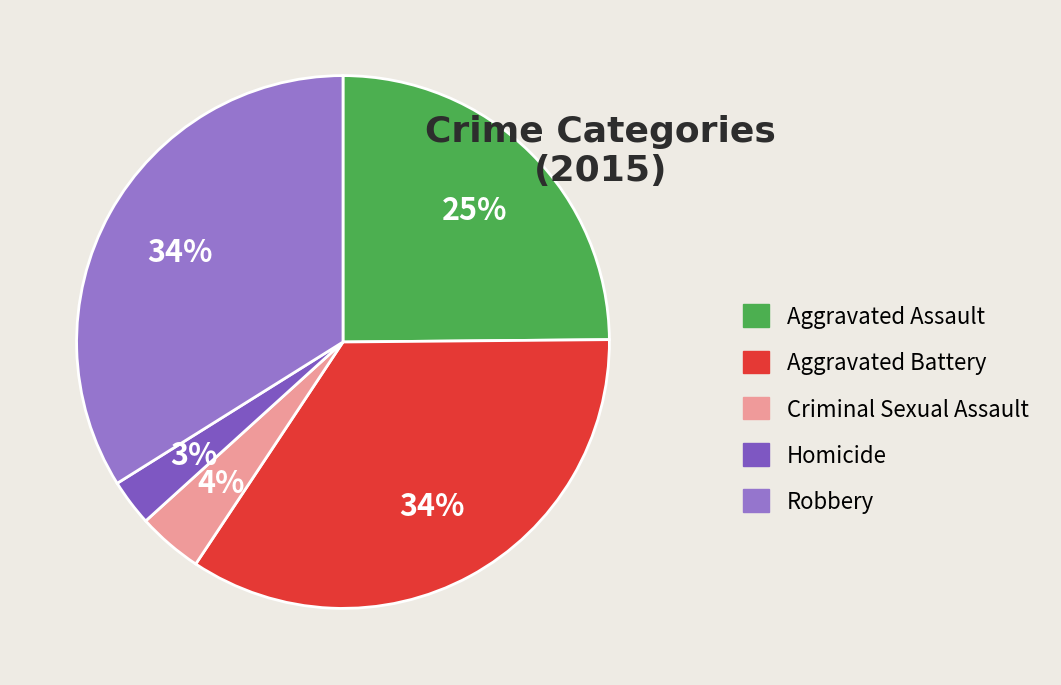

Is there a majority slice in this chart?

No